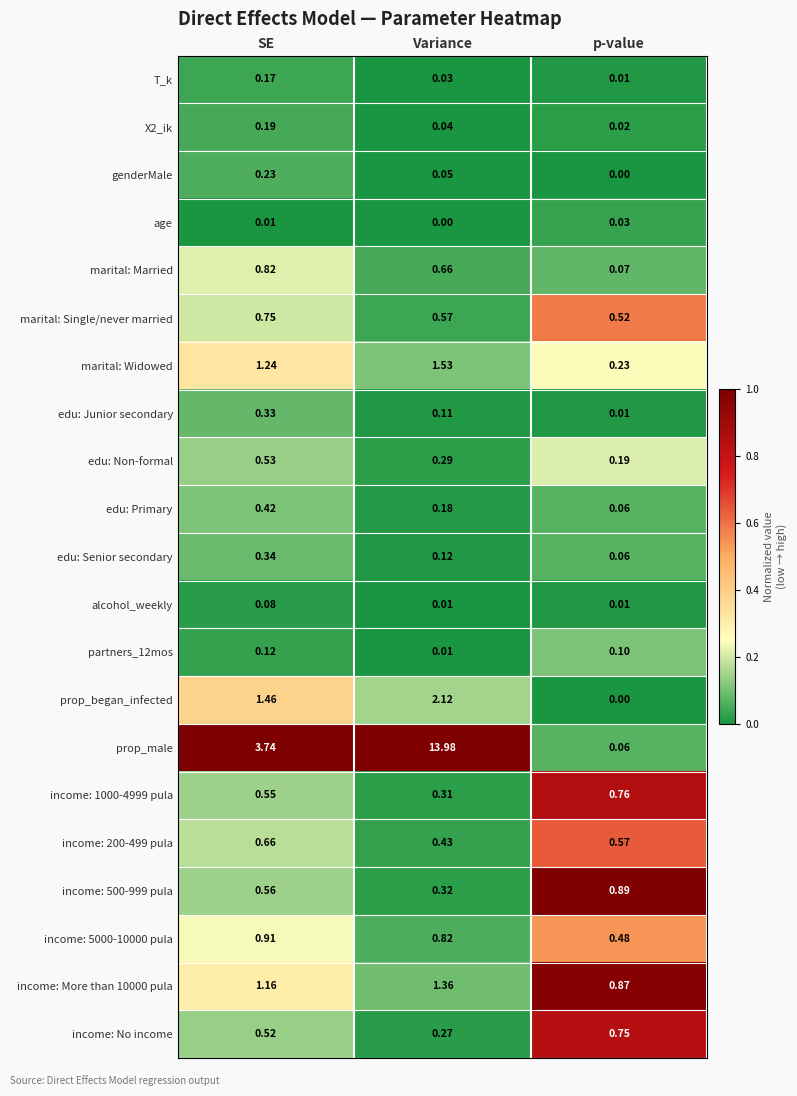

Between SE and Variance, which series saw the biggest shift?

prop_male